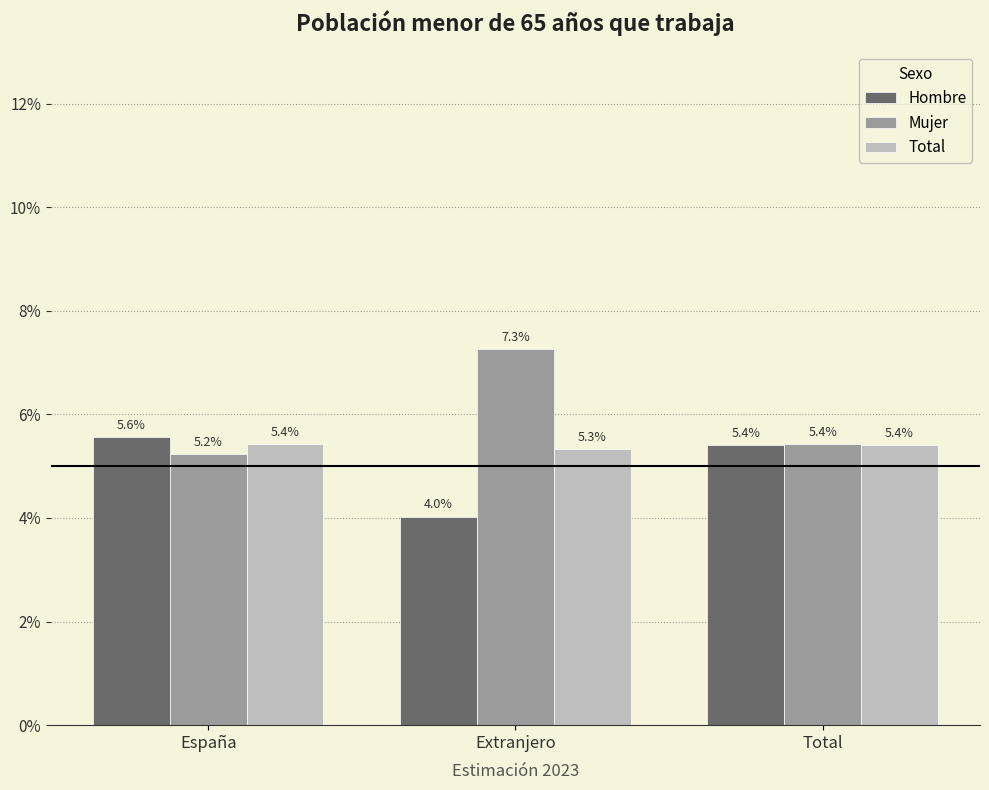

The Mujer series shows 0.0 at España. True or false?

False